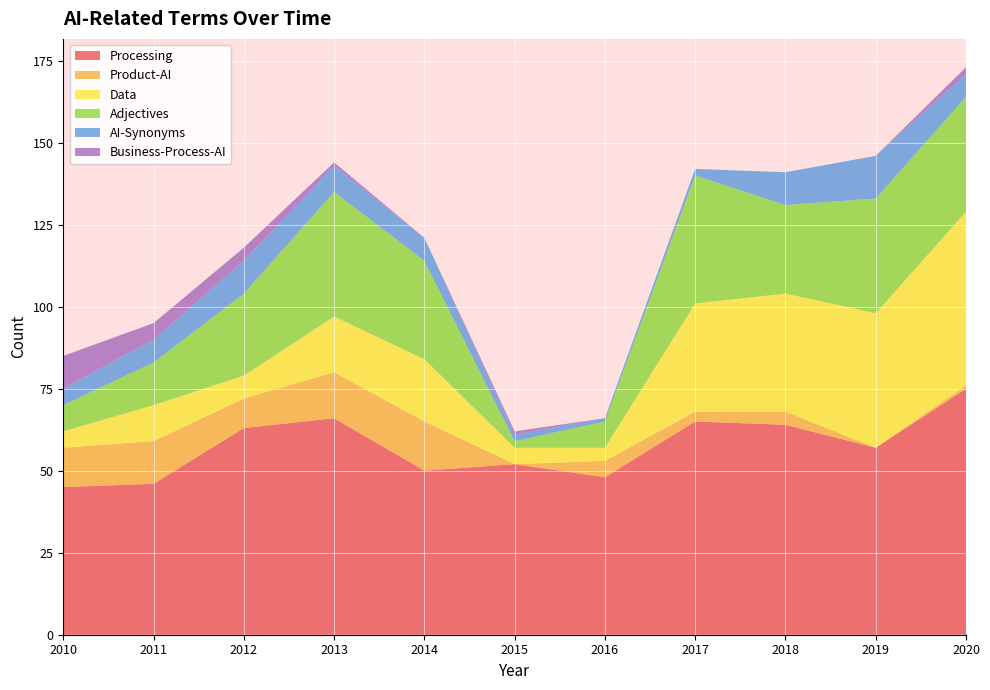

Reading left to right, list all the values displayed in this chart.

Processing: 45	46	63	66	50	52	48	65	64	57	75
Product-AI: 12	13	9	14	15	0	5	3	4	0	1
Data: 5	11	7	17	19	5	4	33	36	41	53
Adjectives: 8	13	25	38	30	2	8	39	27	35	35
AI-Synonyms: 5	7	10	8	7	2	1	2	10	13	7
Business-Process-AI: 10	5	4	1	0	1	0	0	0	0	2